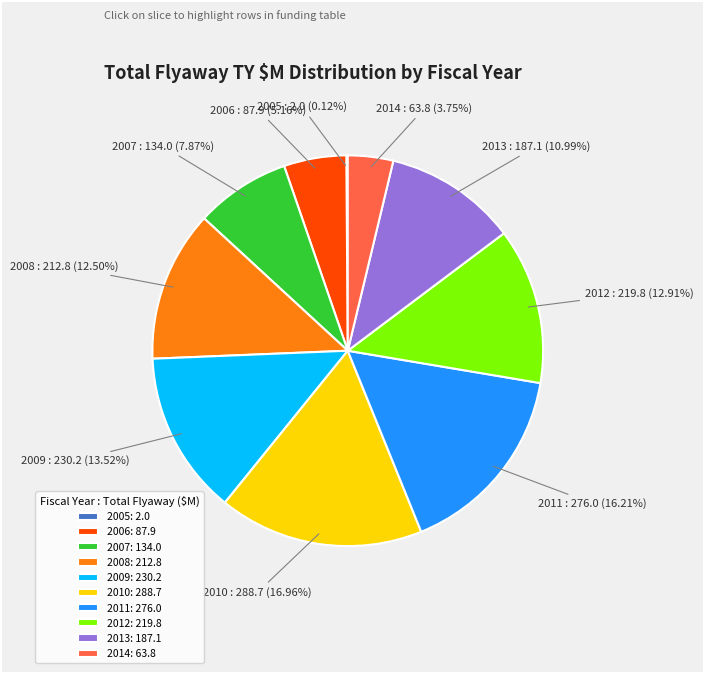

Is it true that 2009 is 21% of the pie?

False